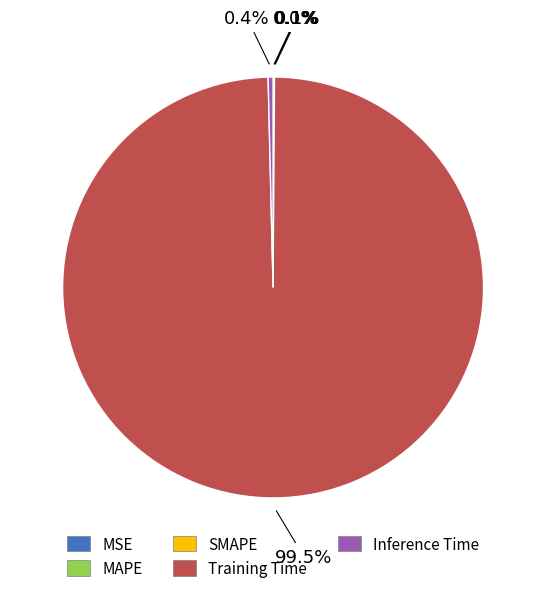

What is the largest slice in the pie chart?

Training Time